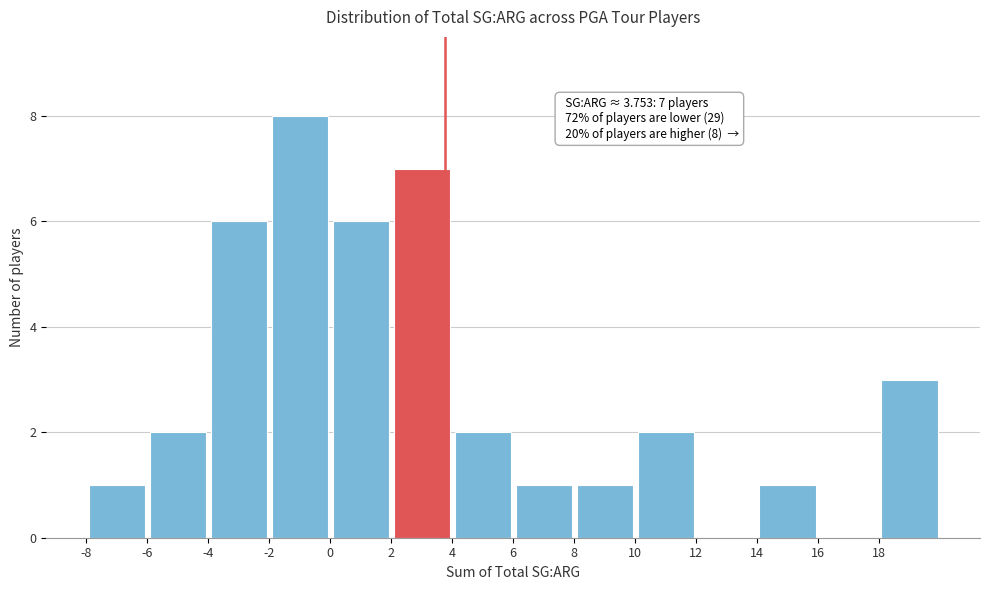

Which range on the x-axis has the tallest bar?

-2 to 0